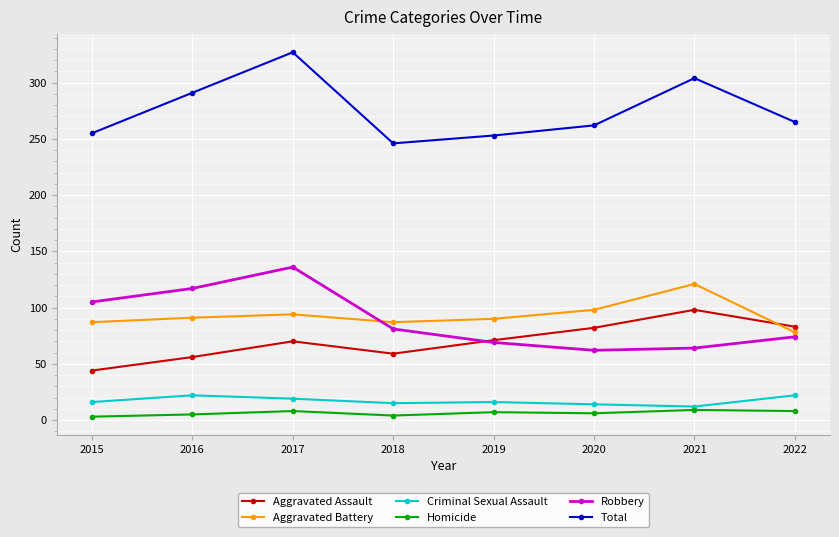

Which series has the largest range (max minus min)?

Total